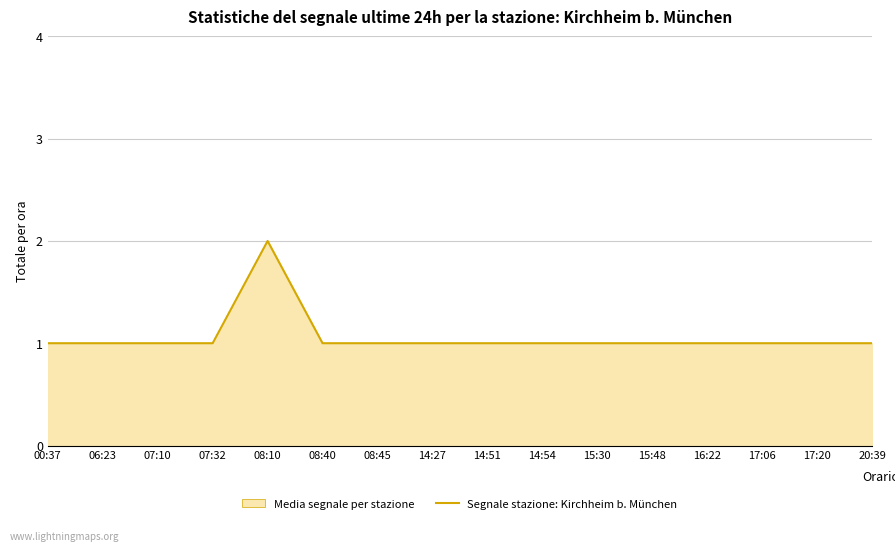

Reading right to left, list all the values displayed in this chart.

1	1	1	1	1	1	1	1	1	1	1	2	1	1	1	1